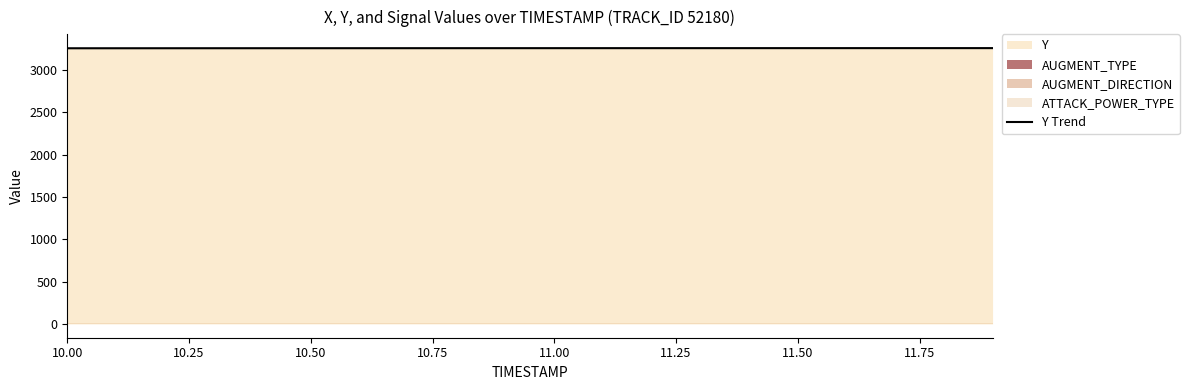

How many lines are shown in the chart?

1